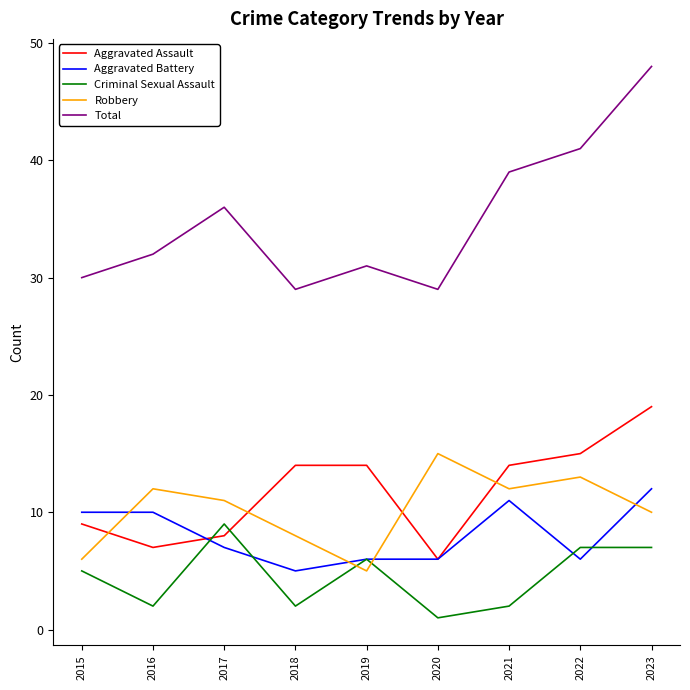

True or false: Criminal Sexual Assault has more than 0 points higher than both neighbors.

True